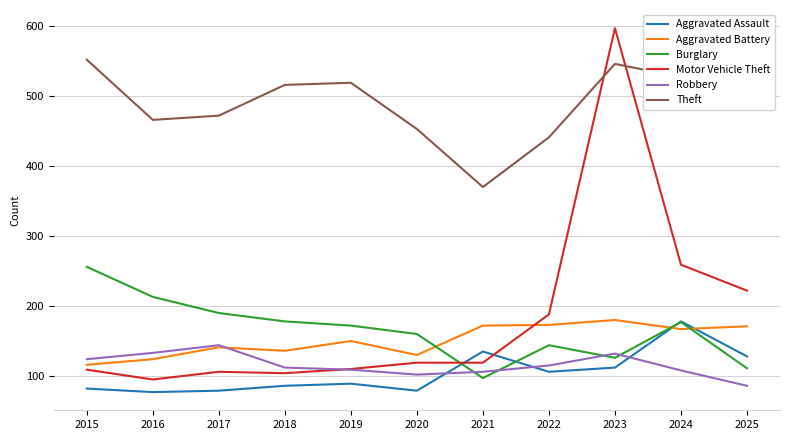

What is the maximum value for Theft?

552